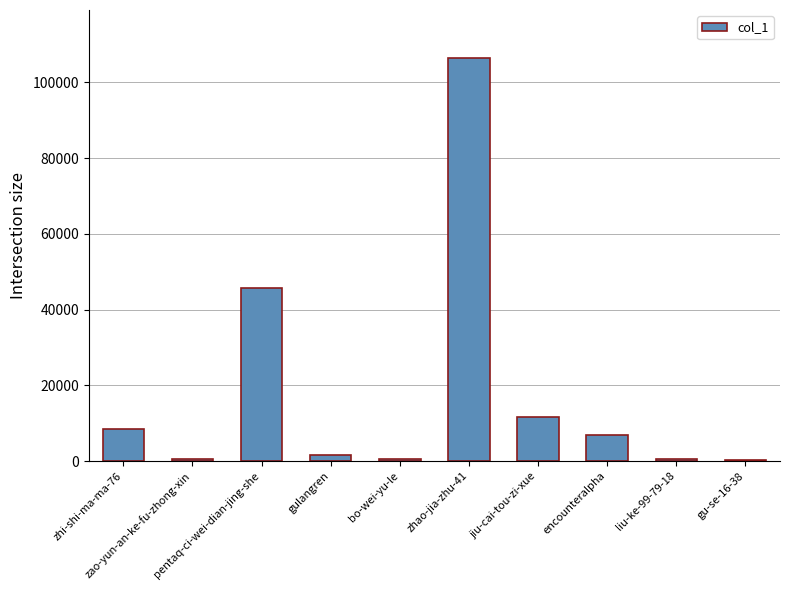

What is the greatest value displayed?

106368